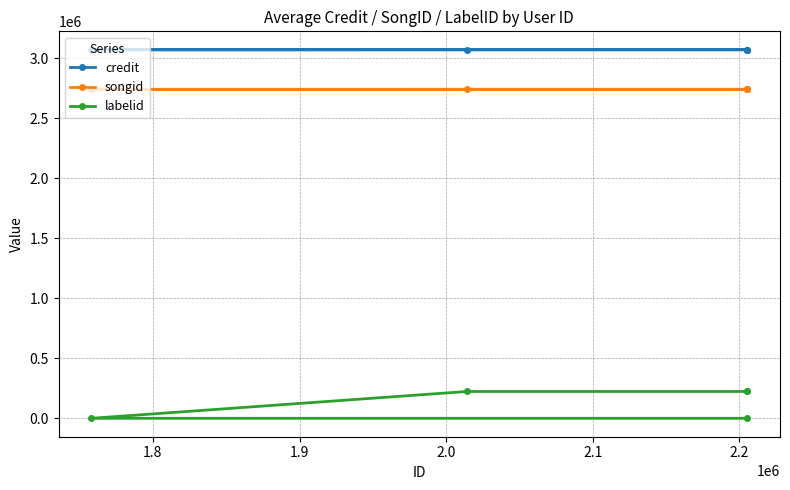

How many negative values does the labelid series have?

2